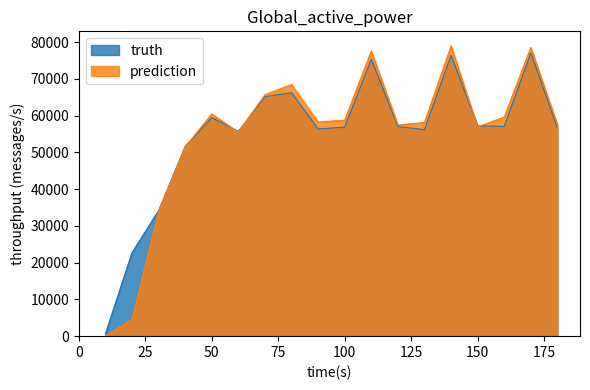

Reading left to right, list all the values displayed in this chart.

truth: 10=635	20=22719	30=34150	40=51640	50=59488	60=55718	70=65179	80=66246	90=56386	100=56890	110=75361	120=57028	130=56213	140=76440	150=57211	160=57089	170=77081	180=56644
prediction: 10=83	20=4500	30=34000	40=51420	50=60500	60=55460	70=65700	80=68480	90=58260	100=58780	110=77600	120=57480	130=58140	140=79000	150=56940	160=59640	170=78580	180=57580